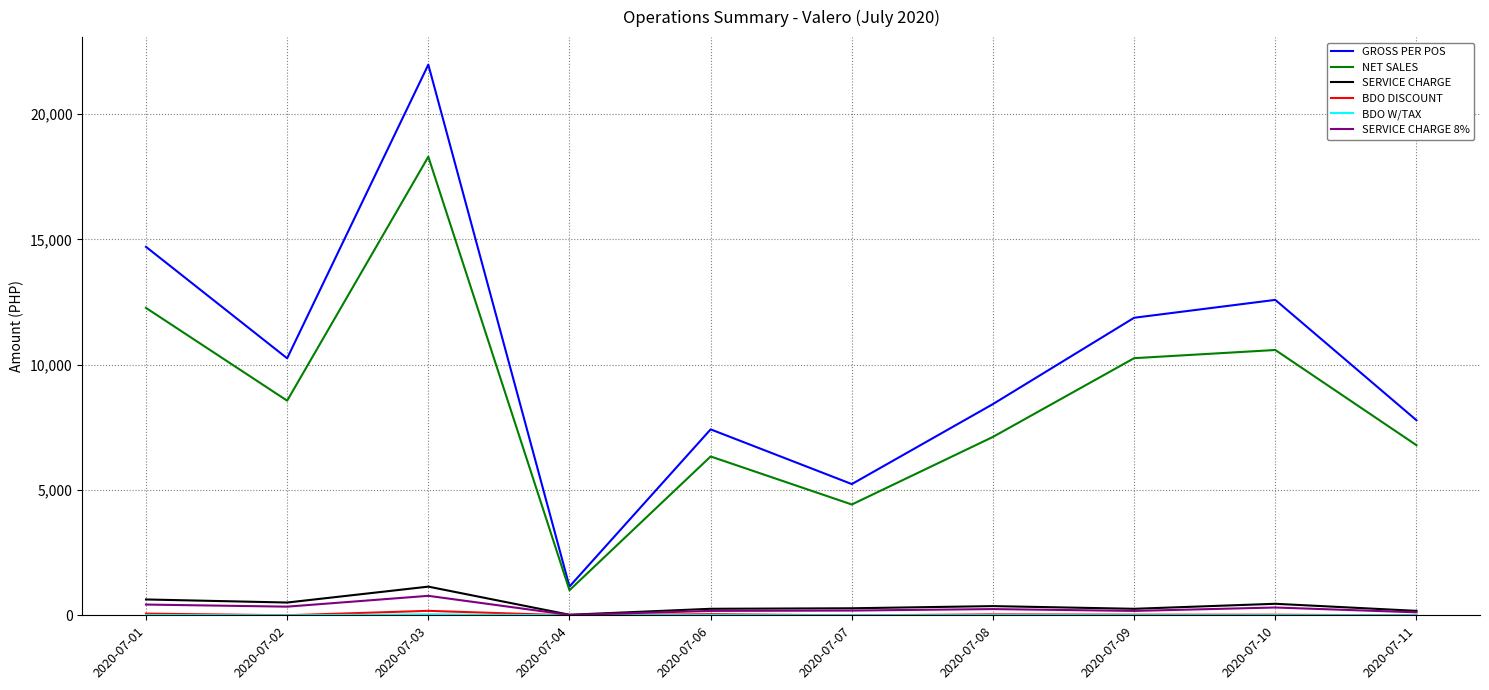

The value of NET SALES at 2020-07-11 is 6790.2. True or false?

True